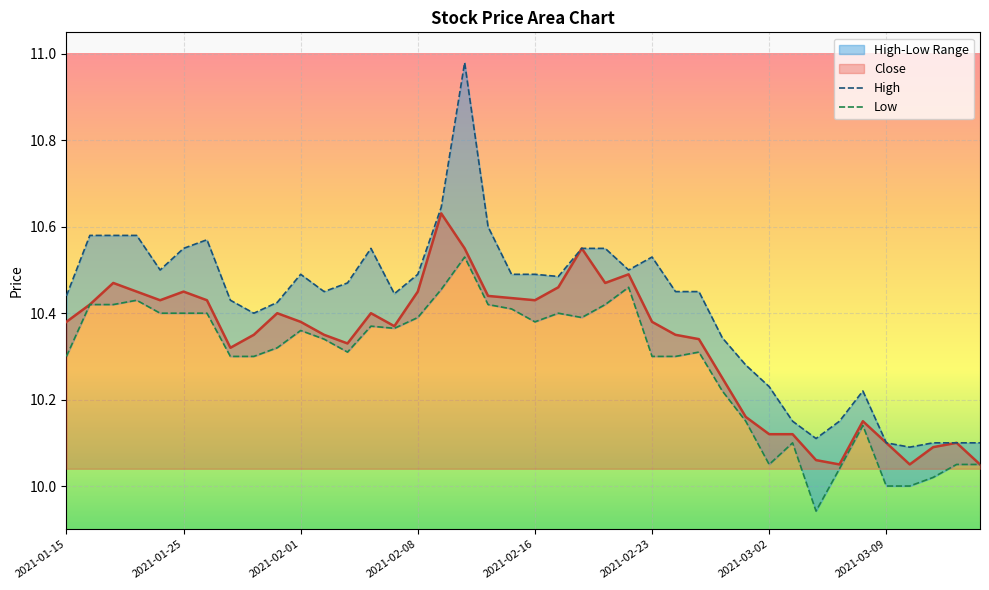

How many lines are shown in the chart?

2